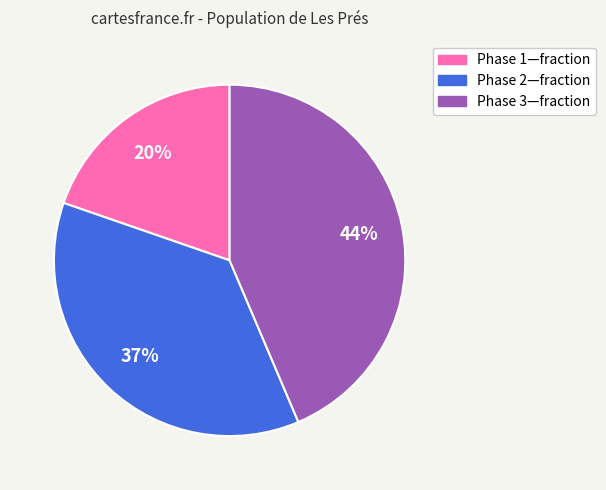

Is there any slice that represents more than half of the pie?

No